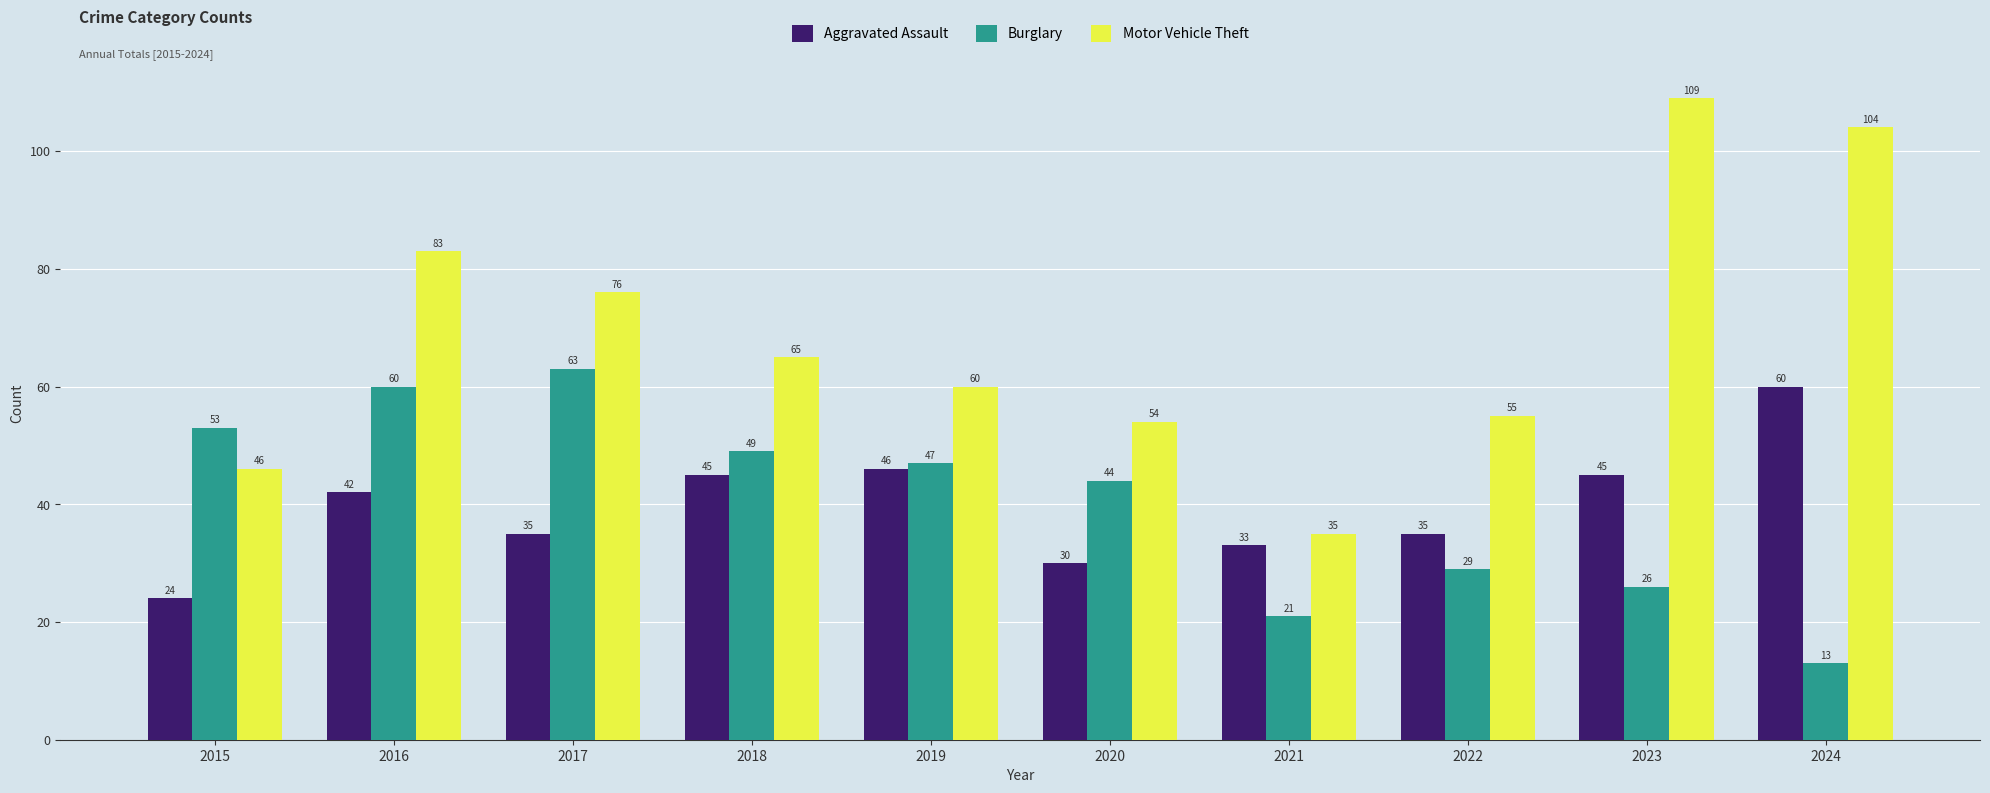

At which category does the chart reach its peak across all series?

2023